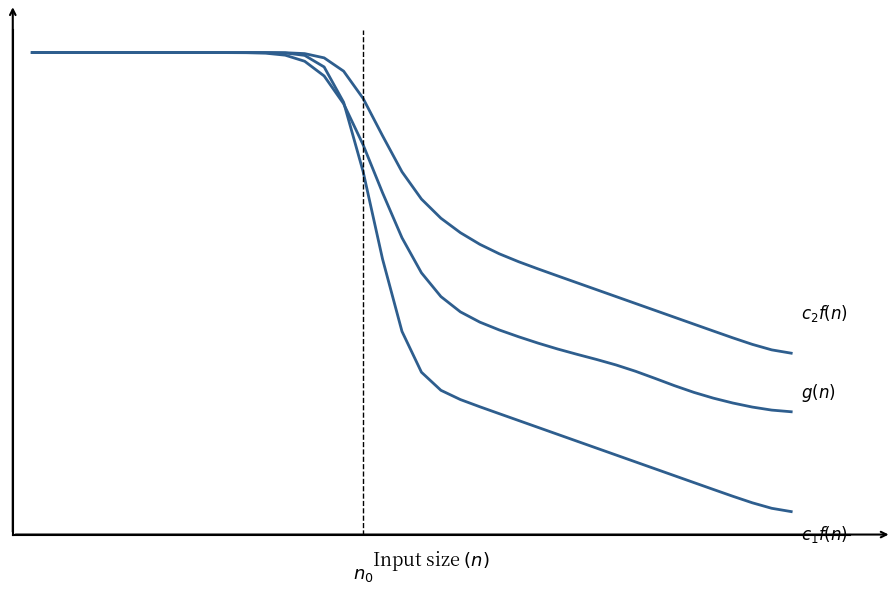

Is this an area chart (filled region under the line)?

No